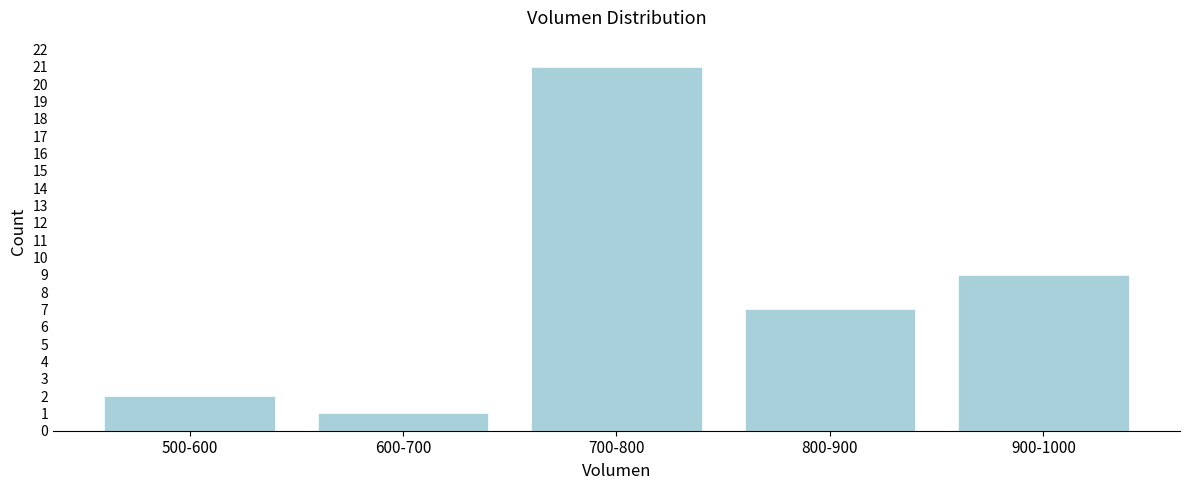

Reading left to right, what are all the values shown in this chart?

2	1	21	7	9